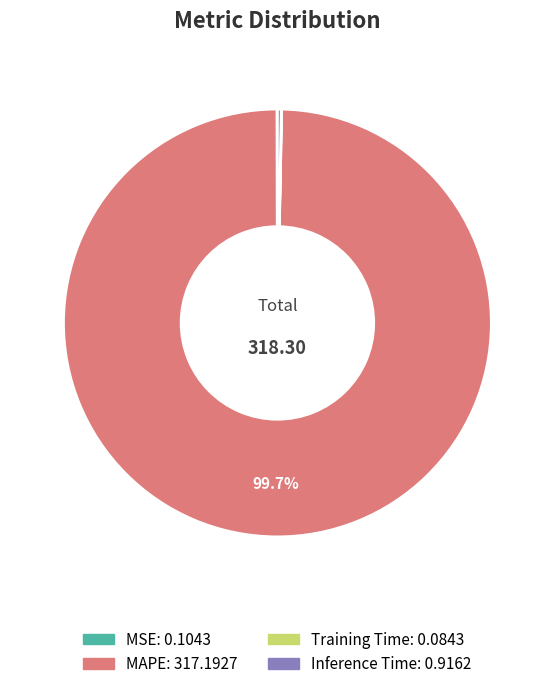

Which slice represents more than half of the pie?

MAPE